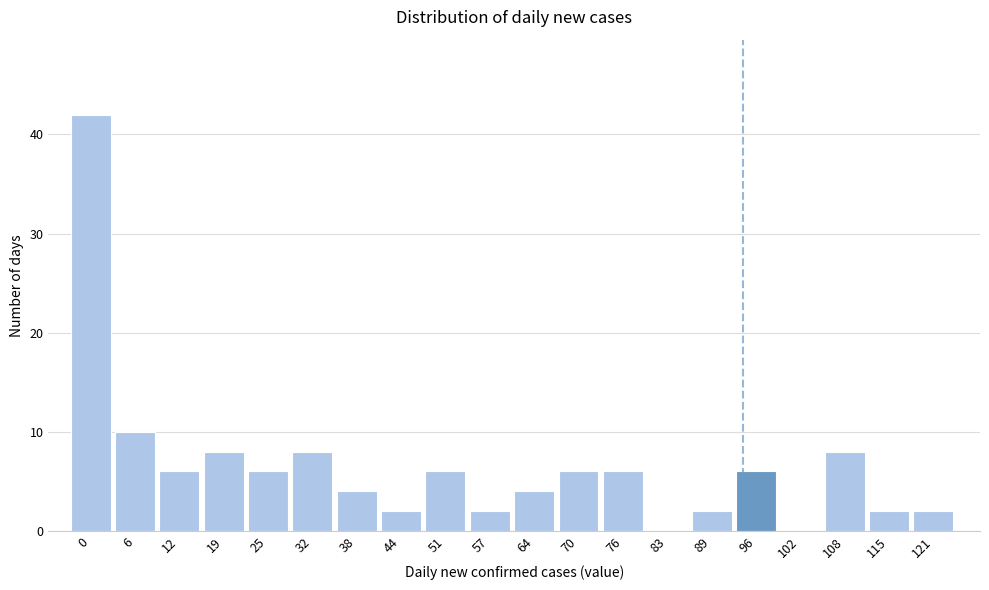

Reading left to right, what are all the values shown in this chart?

0=42	6=10	12=6	19=8	25=6	32=8	38=4	44=2	51=6	57=2	64=4	70=6	76=6	83=0	89=2	96=6	102=0	108=8	115=2	121=2